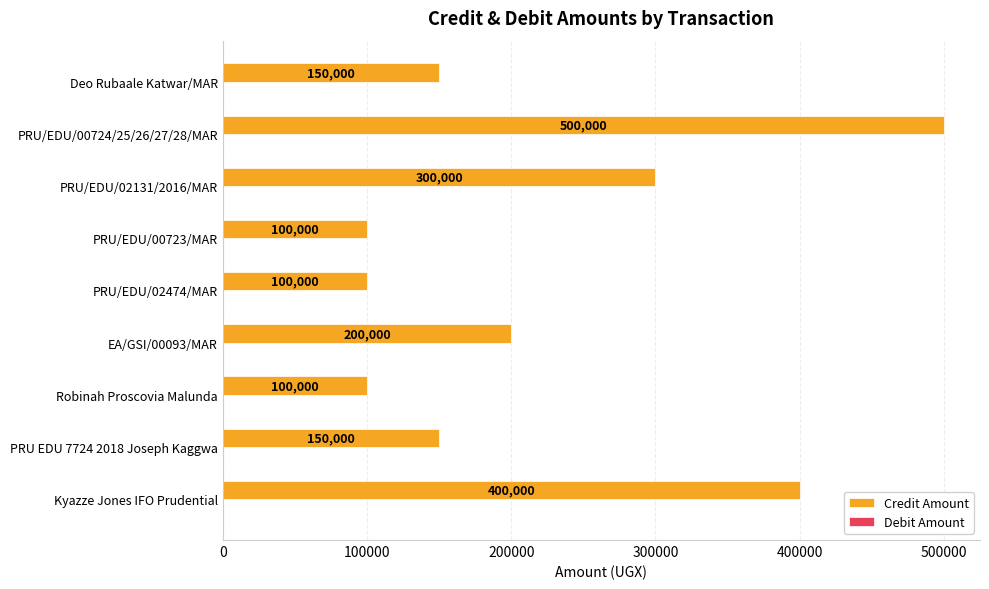

What is the change in value from Kyazze Jones IFO Prudential to Deo Rubaale Katwar/MAR?

-250000